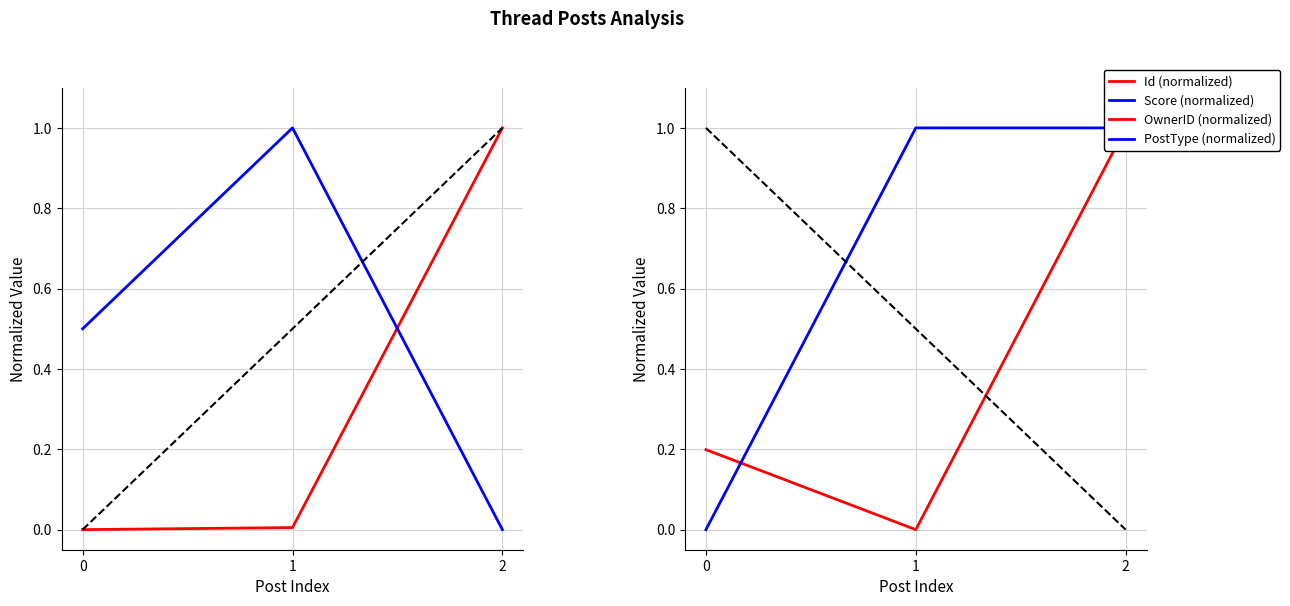

What is the sum of the OwnerID (normalized) values at 0 and 2?

1.2